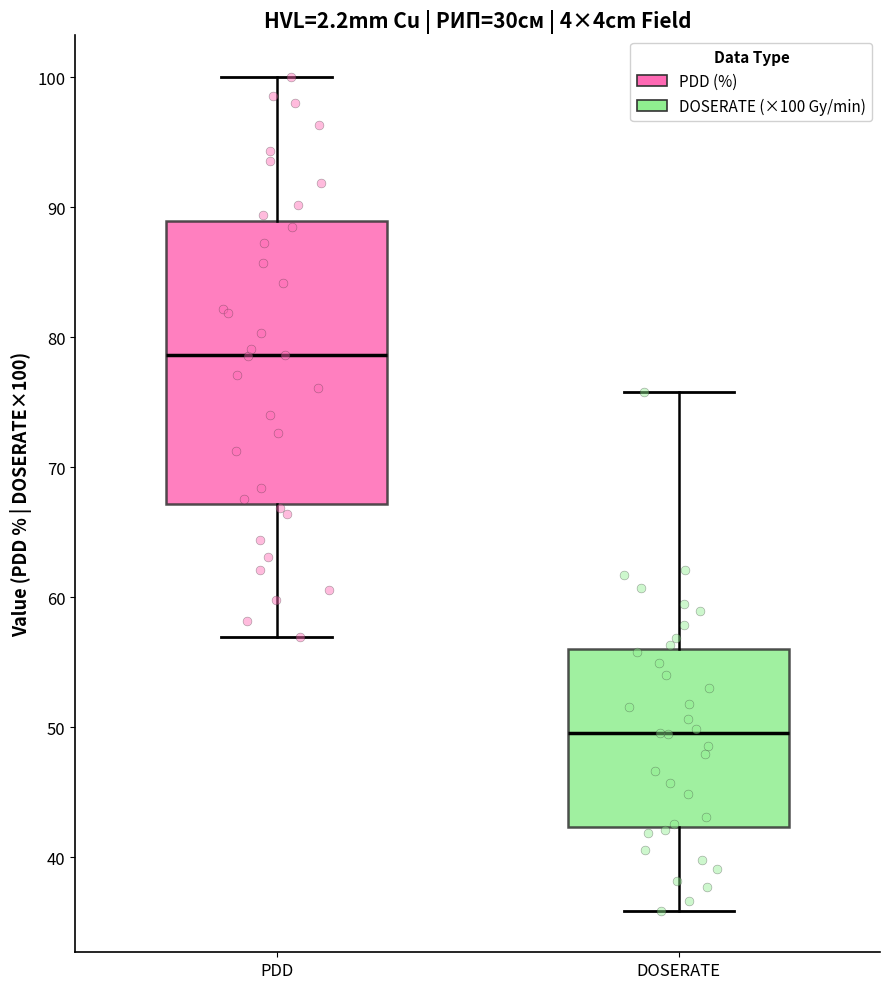

Reading left to right, transcribe this box plot: for each box, give where its median line is, the range the box spans, and where its two whiskers end, as read against the y-axis. The values are not printed on the chart, so give them approximately, as read against the axis.

PDD: median 79, box 67 to 89, whiskers 57 to 100
DOSERATE: median 50, box 42 to 56, whiskers 36 to 76